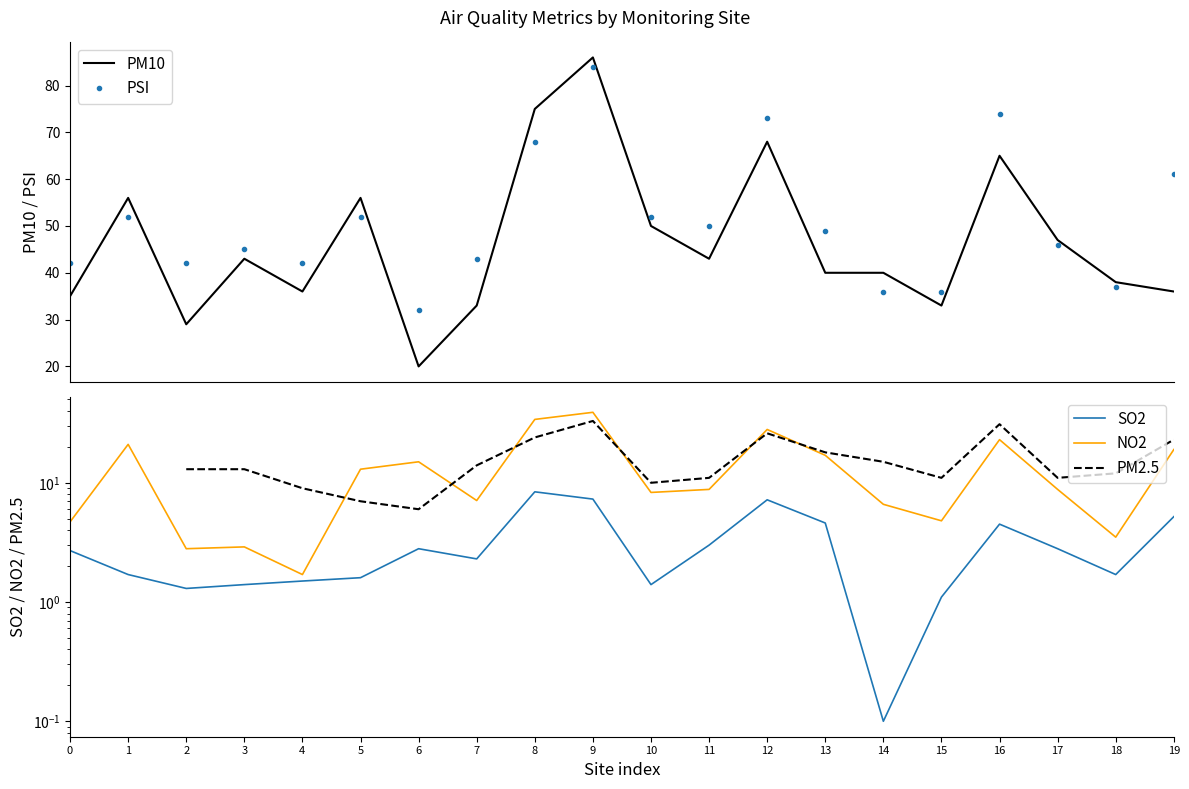

True or false: PSI has more than 0 points higher than both neighbors.

True